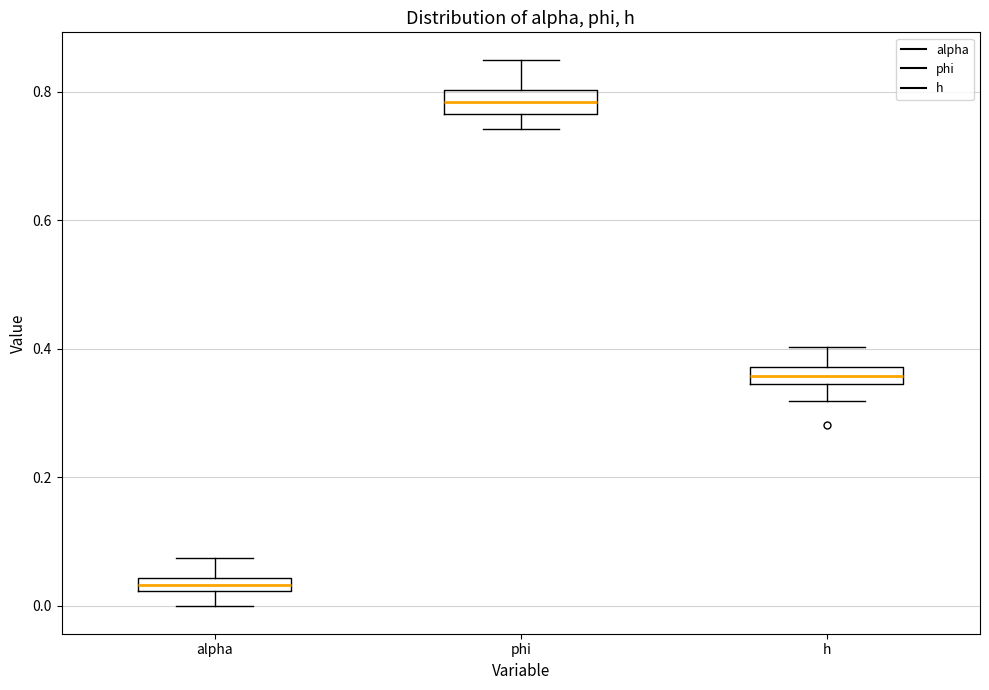

Where does the upper whisker of the box for alpha end on the y-axis? The values are not printed on the chart, so give them approximately, as read against the axis.

0.08